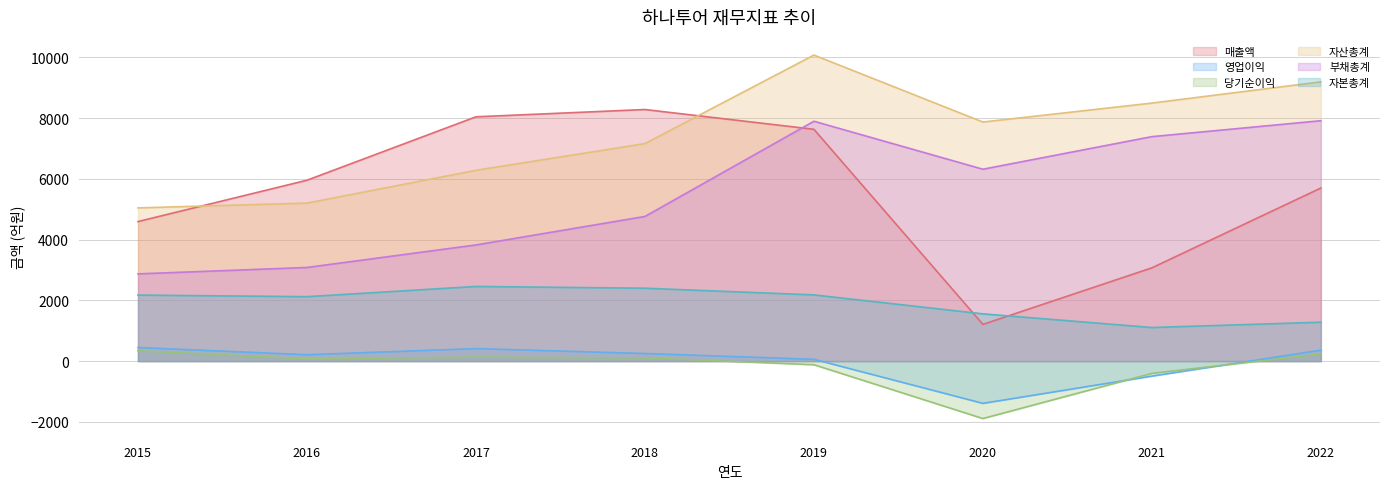

What is the total value across all series at 2020?

13667